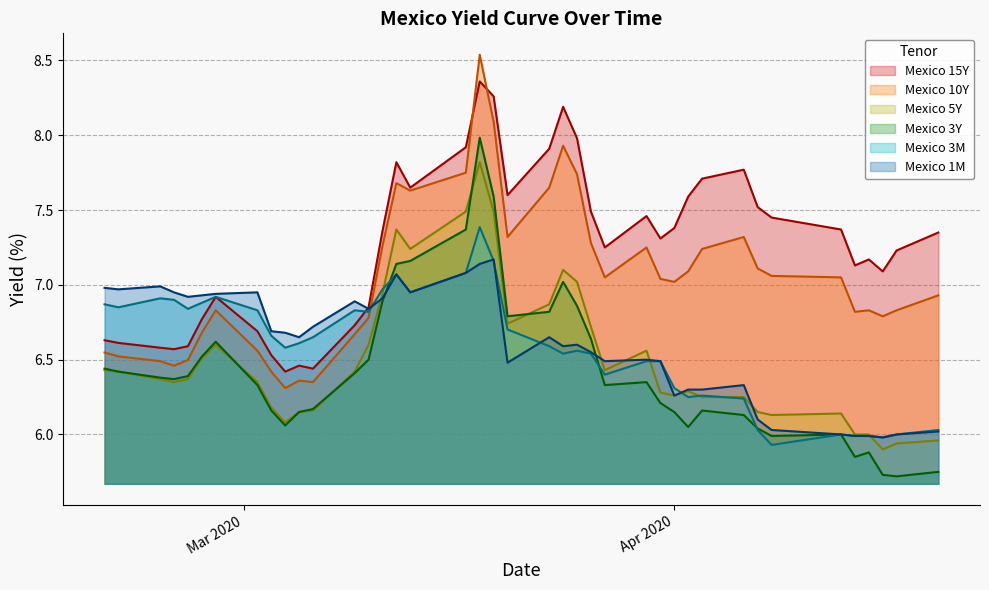

Rank the series by their maximum value, from lowest to highest.

Mexico 1M, Mexico 3M, Mexico 5Y, Mexico 3Y, Mexico 15Y, Mexico 10Y